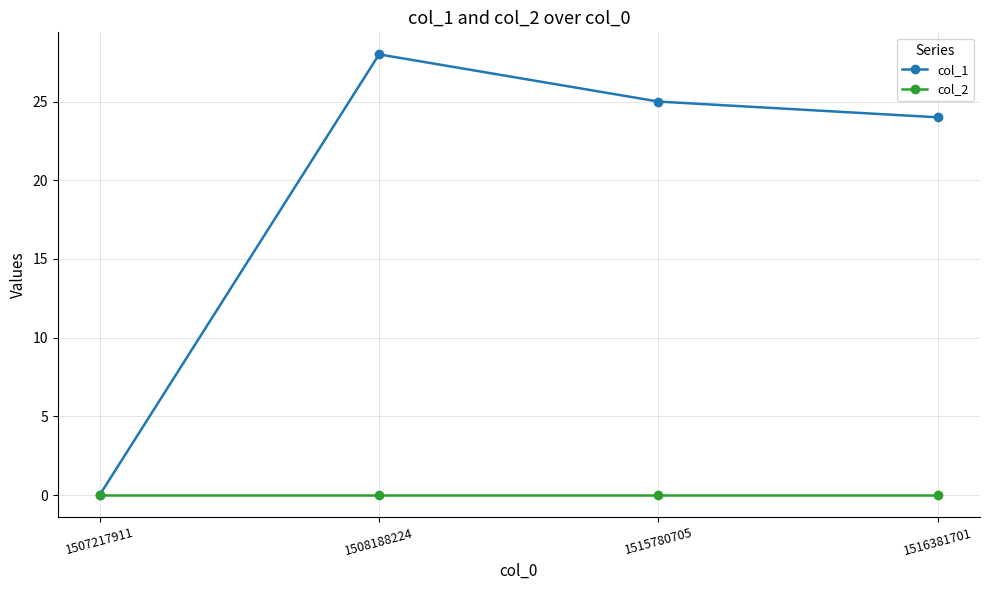

At which category is the sum across all series the highest?

1508188224